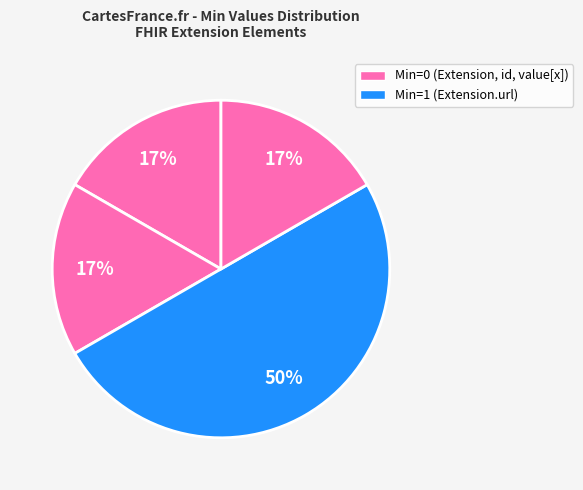

Which category has the biggest portion of the pie?

Extension.url